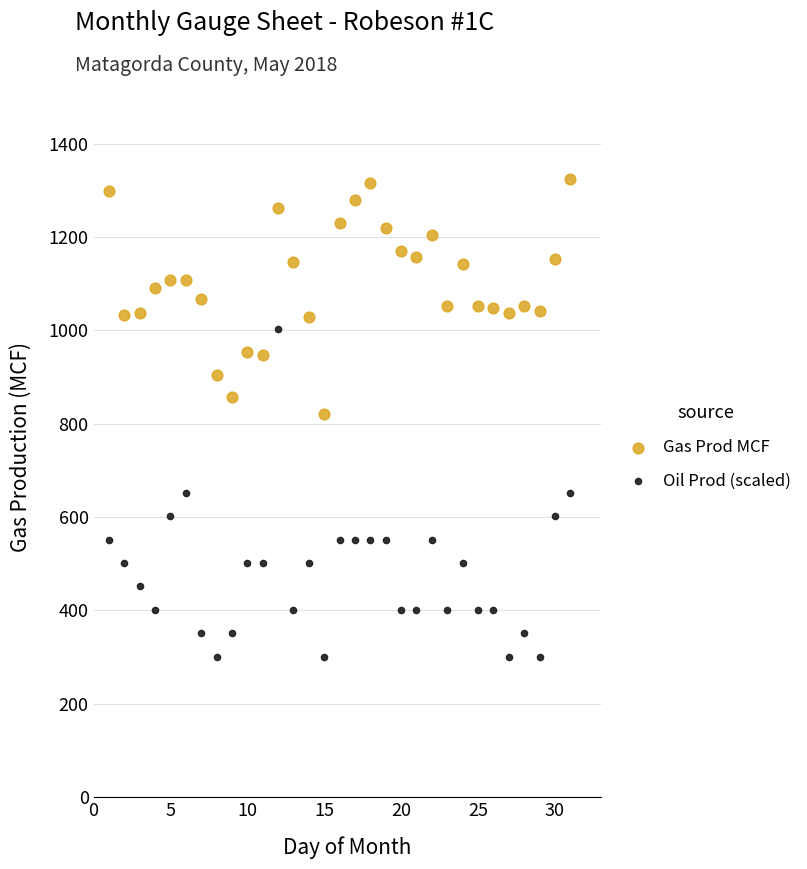

Across all data points, what is the range of Y values (max minus min)?

1024.4